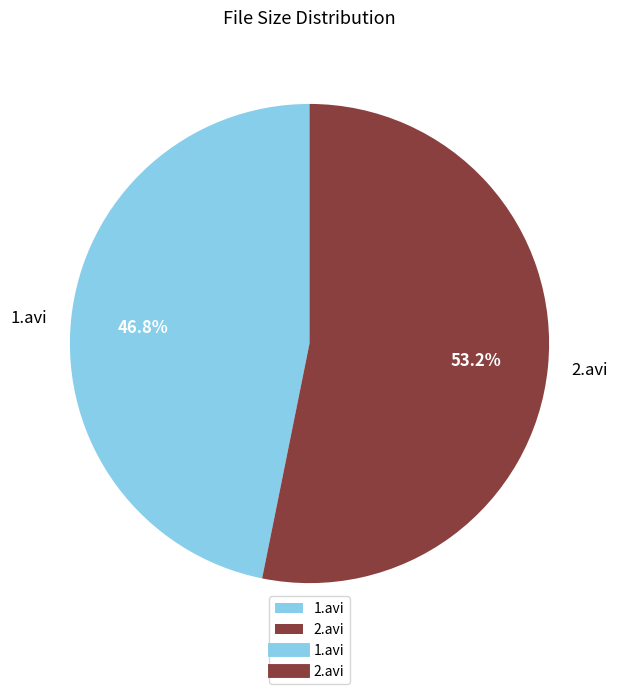

What is the ratio of the value at 1.avi to the value at 2.avi?

0.9